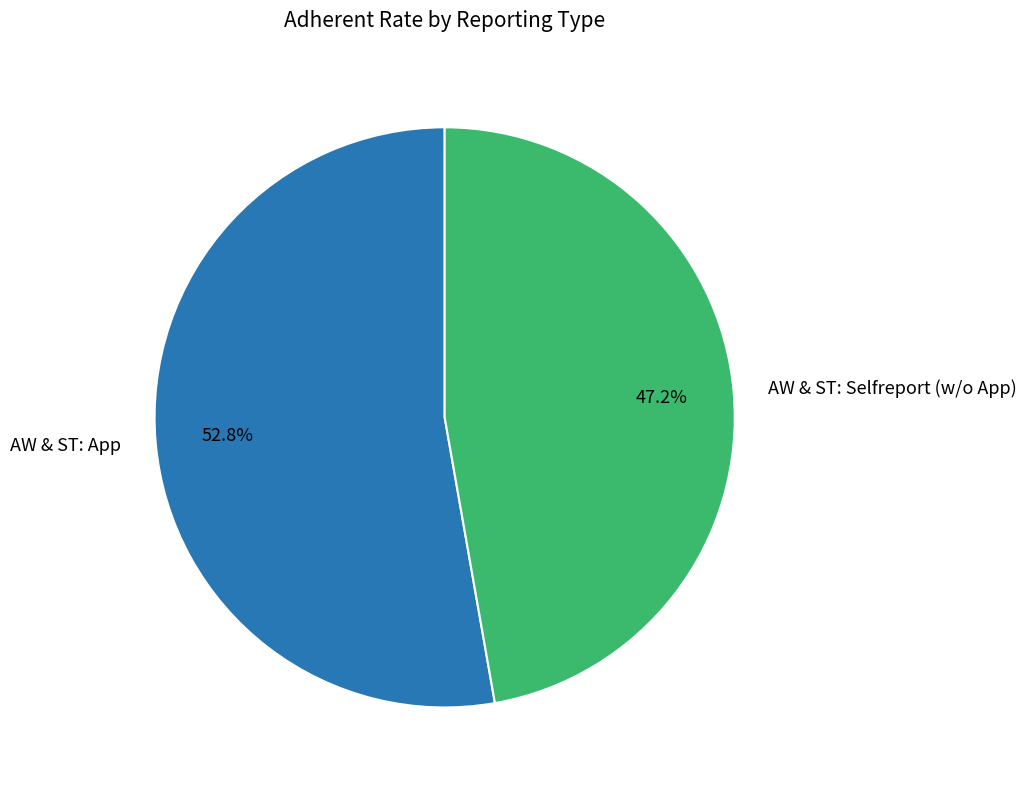

To the nearest percent, what is the difference between the largest and smallest slice percentages?

6%